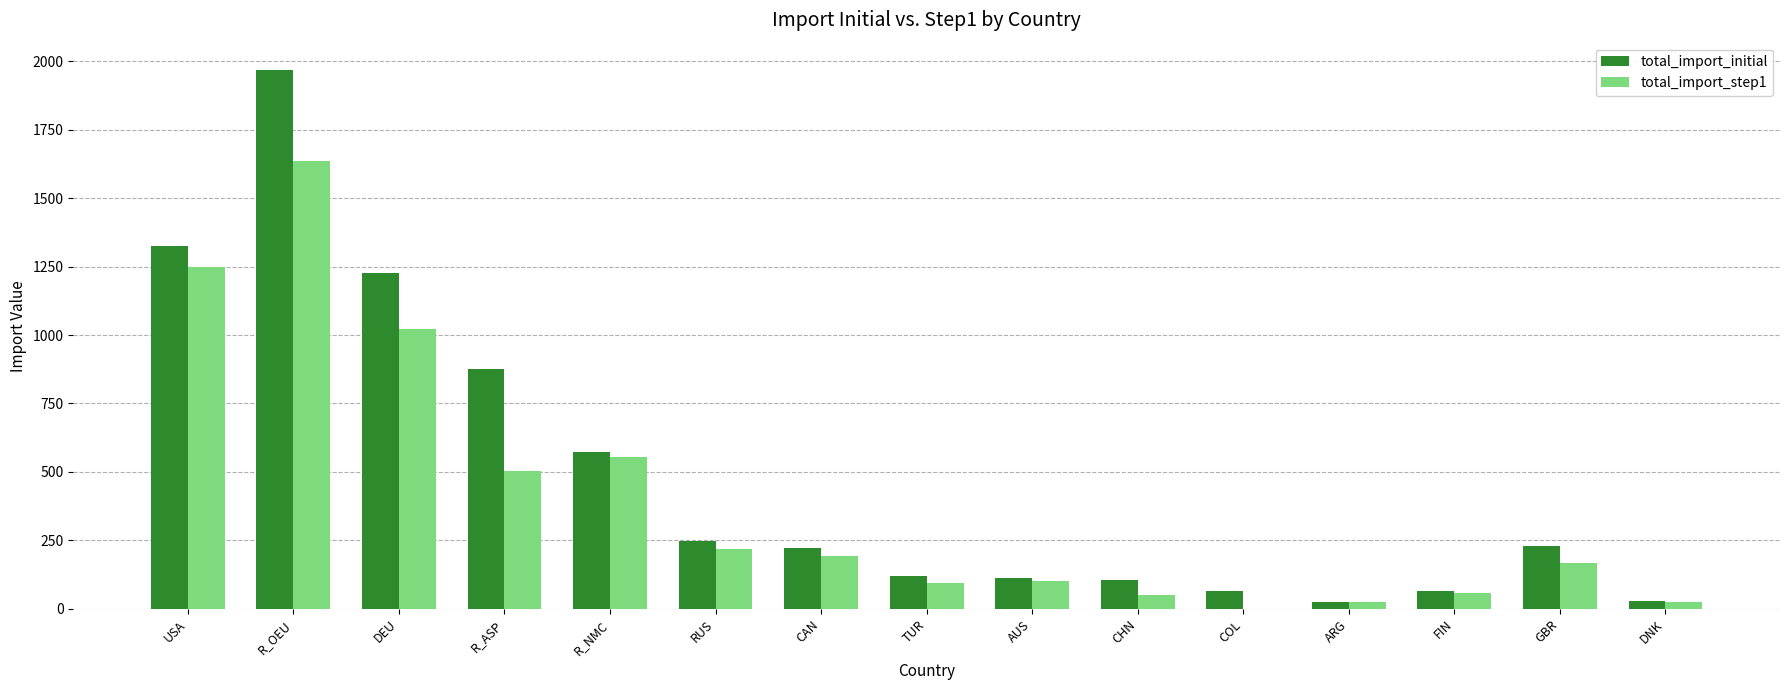

The value of total_import_initial at GBR is 230.3. True or false?

True